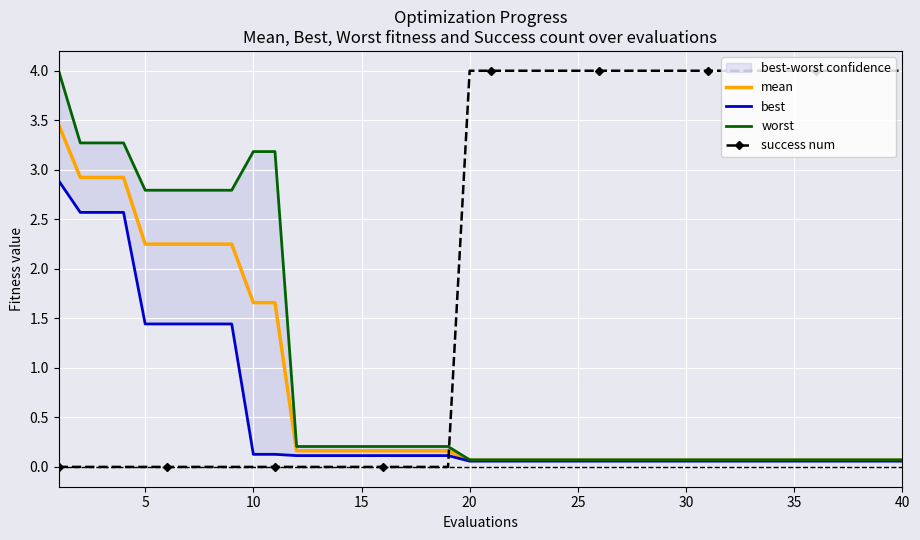

Which series ends up on top after the final intersection of success num and mean?

success num